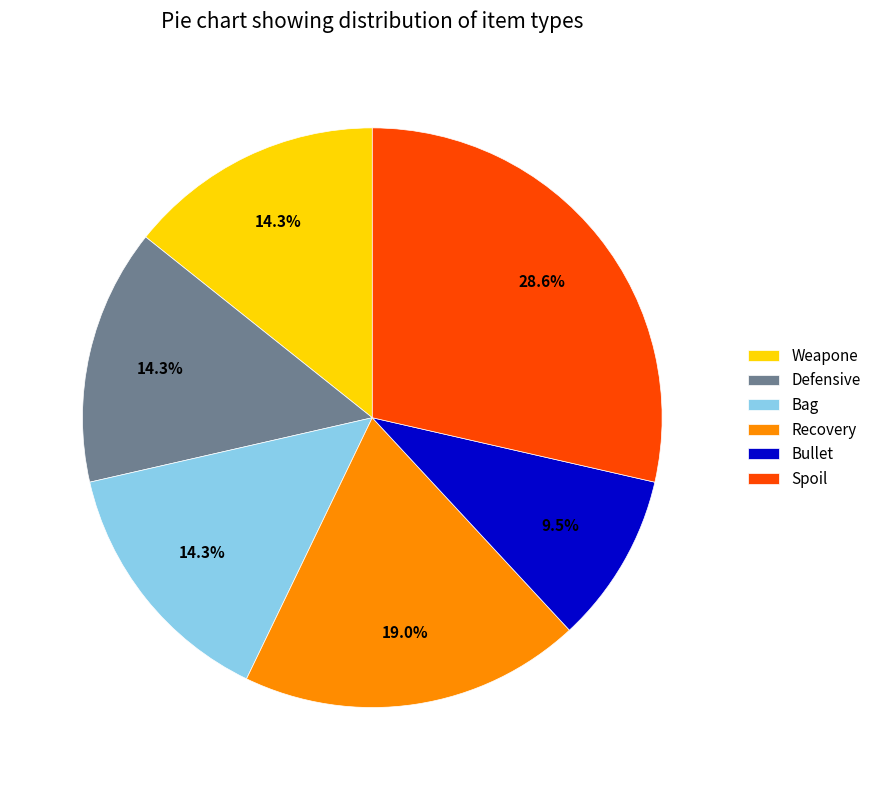

To the nearest percent, what is the difference between the Spoil and Recovery slice percentages?

10%